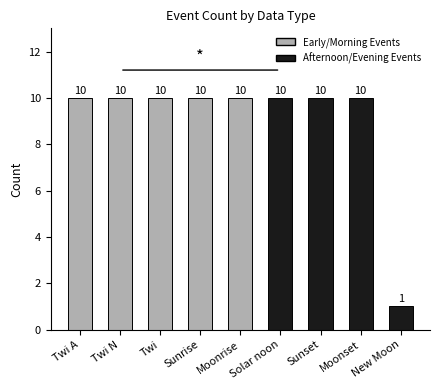

At which label is the value closest to 5?

New Moon